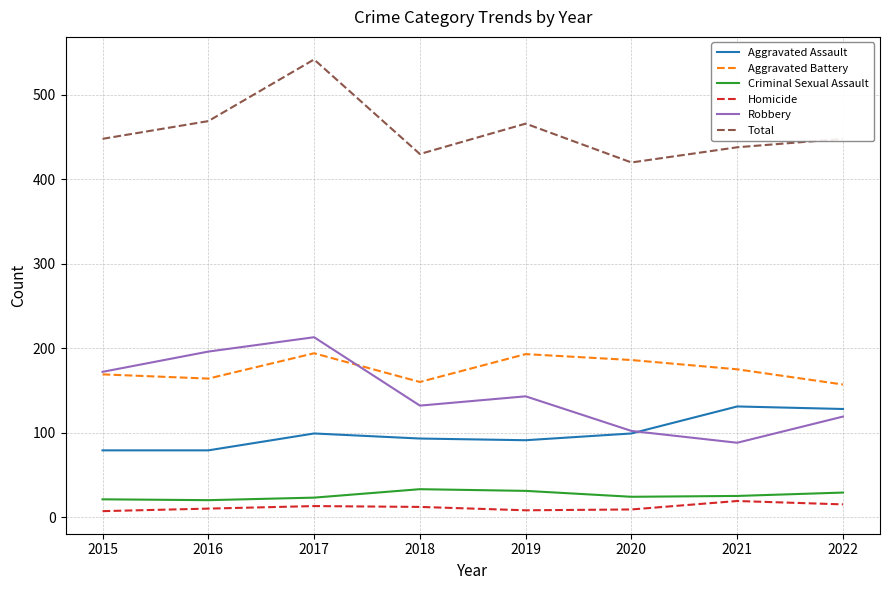

What is the difference between the second highest and second lowest values in the Aggravated Assault series?

49